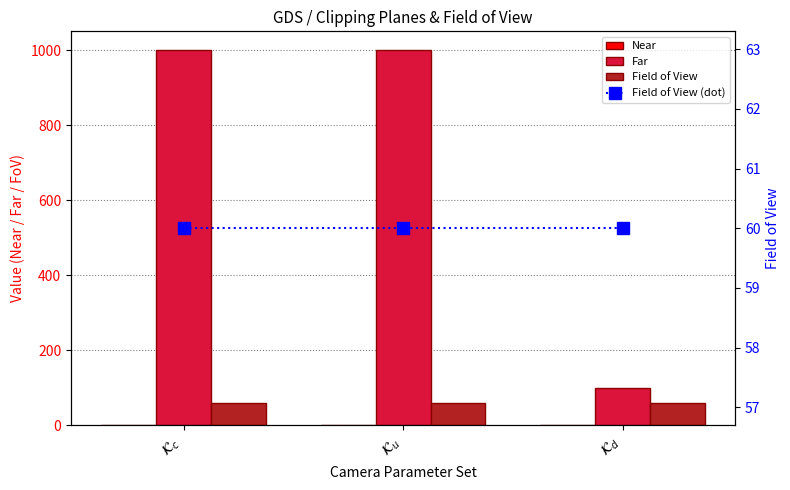

What is the average value of the Far series?

700.0